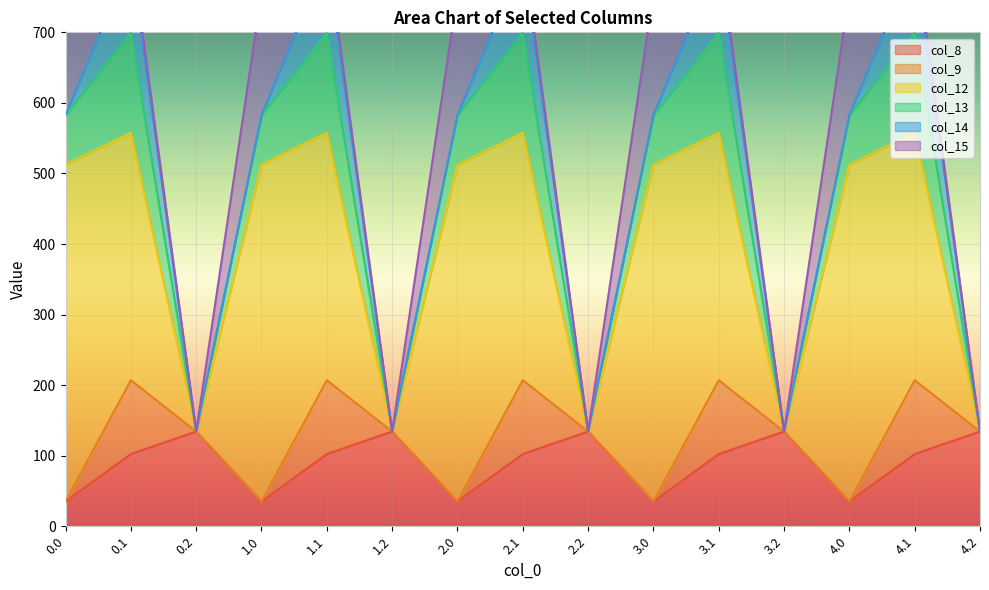

What is the difference between the second highest and second lowest values in the col_15 series?

172.8